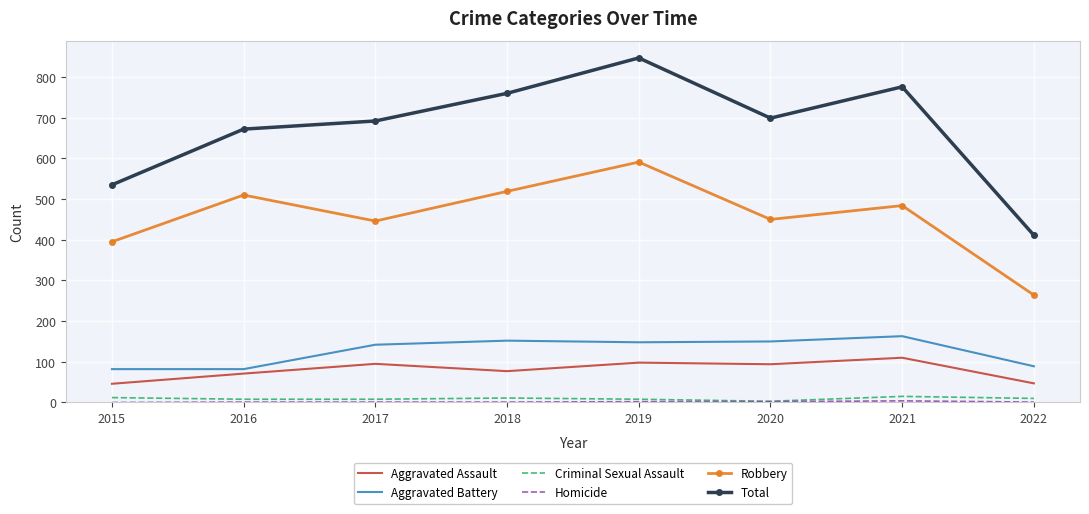

True or false: Robbery has a value of 395 at 2015.

True